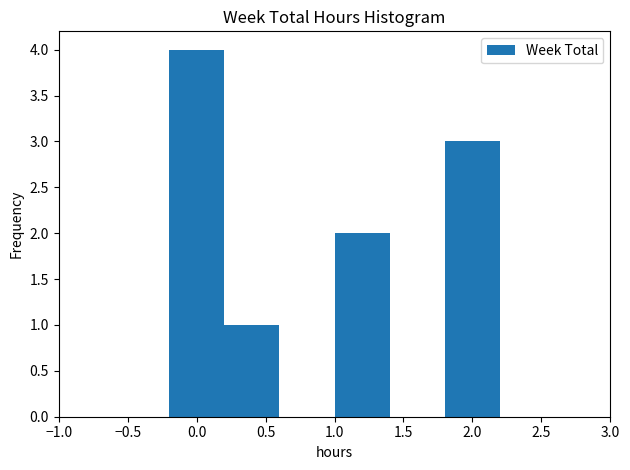

Reading left to right, transcribe this chart: for each bar, give the range it covers on the x-axis and its height. The values are not printed on the chart, so give them approximately, as read against the axis.

-1.0 to -0.6: 0
-0.6 to -0.2: 0
-0.2 to 0.2: 4
0.2 to 0.6: 1
0.6 to 1.0: 0
1.0 to 1.4: 2
1.4 to 1.8: 0
1.8 to 2.2: 3
2.2 to 2.6: 0
2.6 to 3.0: 0